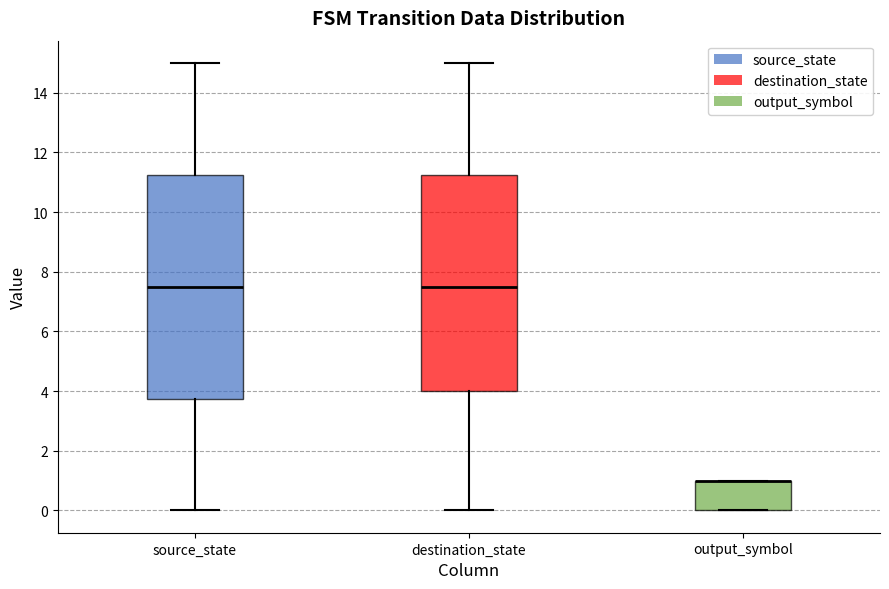

Reading left to right, read every box against the y-axis: the position of its median line, the range the box covers, and the ends of its whiskers. The values are not printed on the chart, so give them approximately, as read against the axis.

source_state: median 7.6, box 3.8 to 11.2, whiskers 0.0 to 15.0
destination_state: median 7.6, box 4.0 to 11.2, whiskers 0.0 to 15.0
output_symbol: median 1.0 (drawn on the box's upper edge), box 0.0 to 1.0, whiskers 0.0 to 1.0